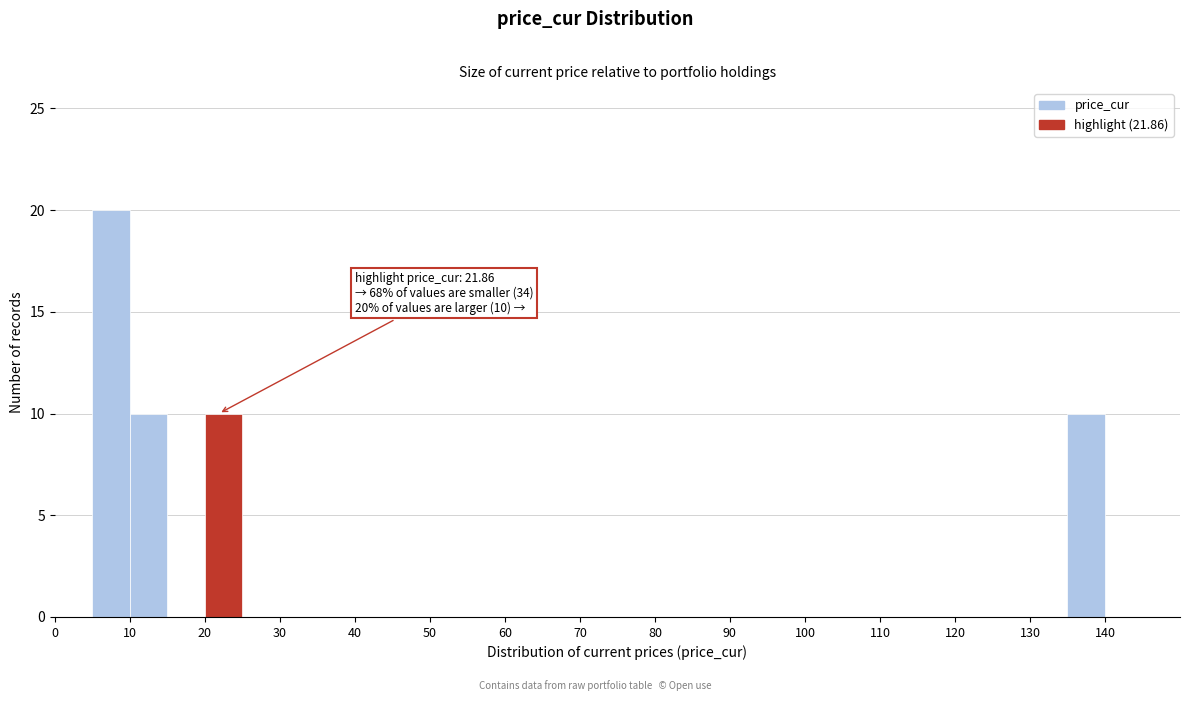

Which range on the x-axis has the tallest bar?

5 to 10